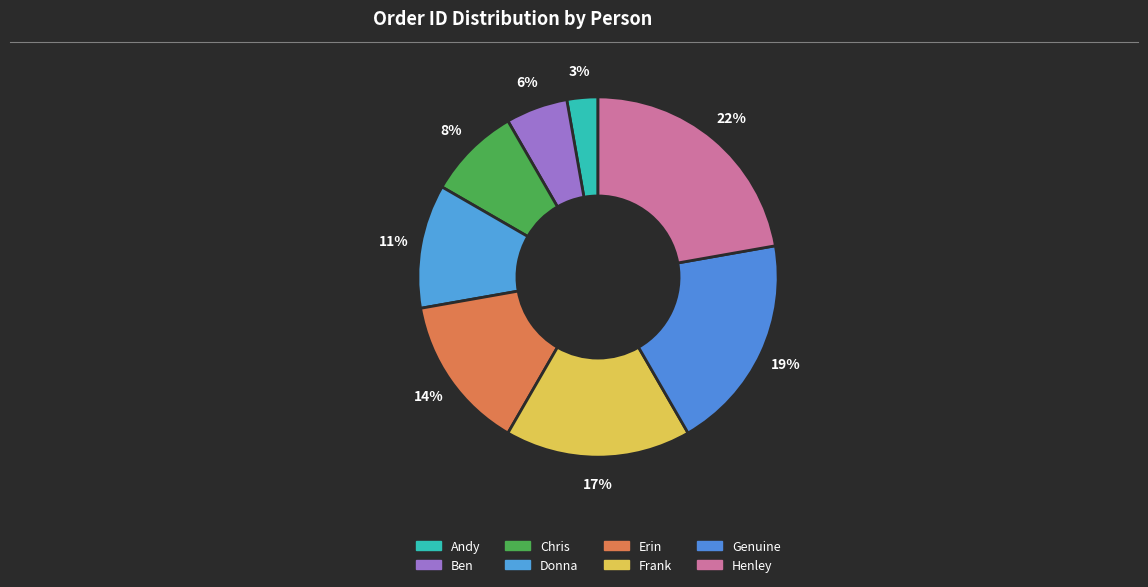

How many segments does this pie chart have?

8